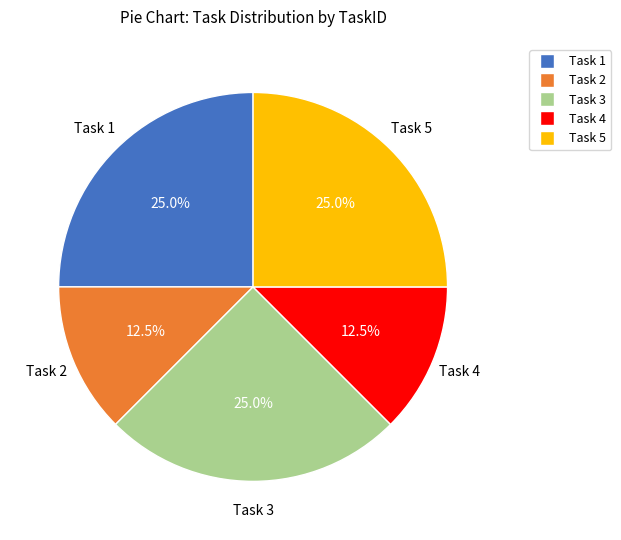

Is the sum of Task 5 and Task 4 greater than half?

No